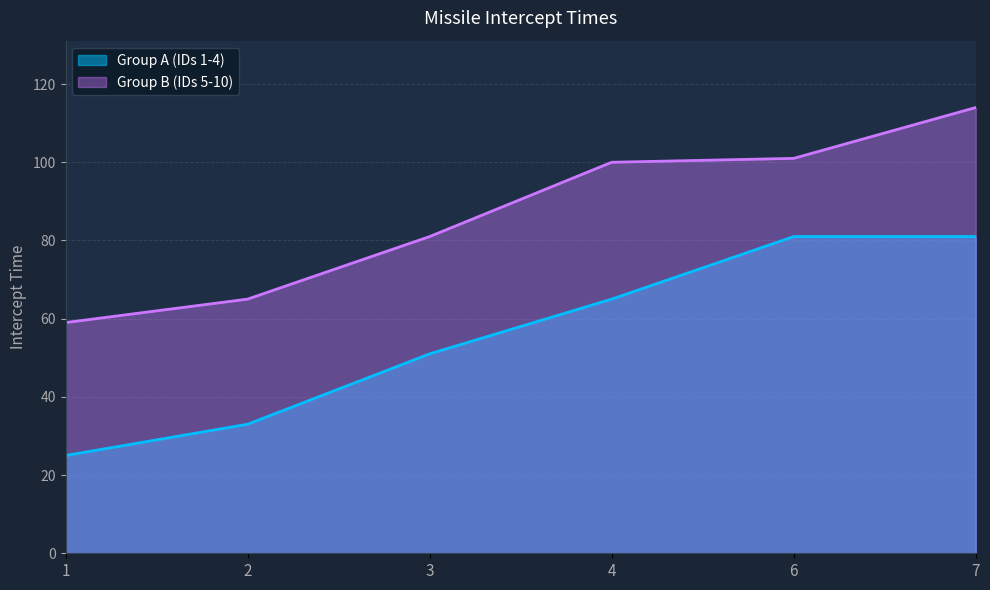

Where does the Group A (IDs 1-4) series first go above 65?

6